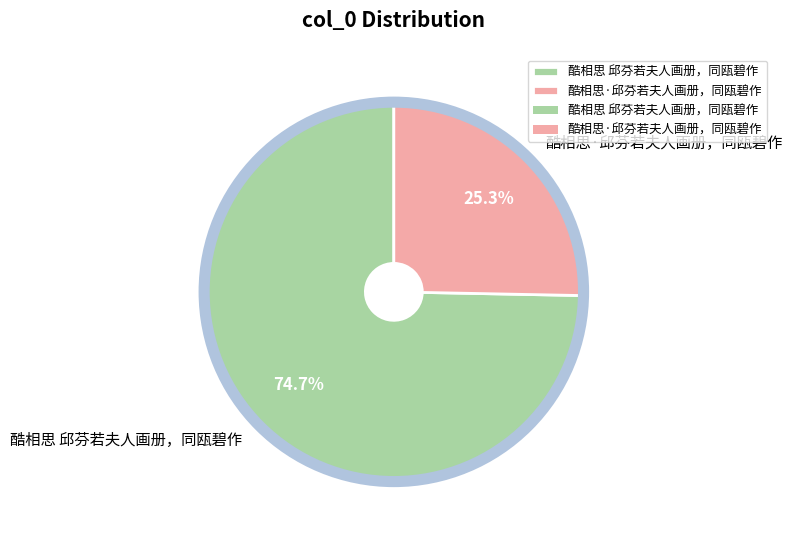

Which category has the smallest portion of the pie?

酷相思·邱芬若夫人画册，同瓯碧作